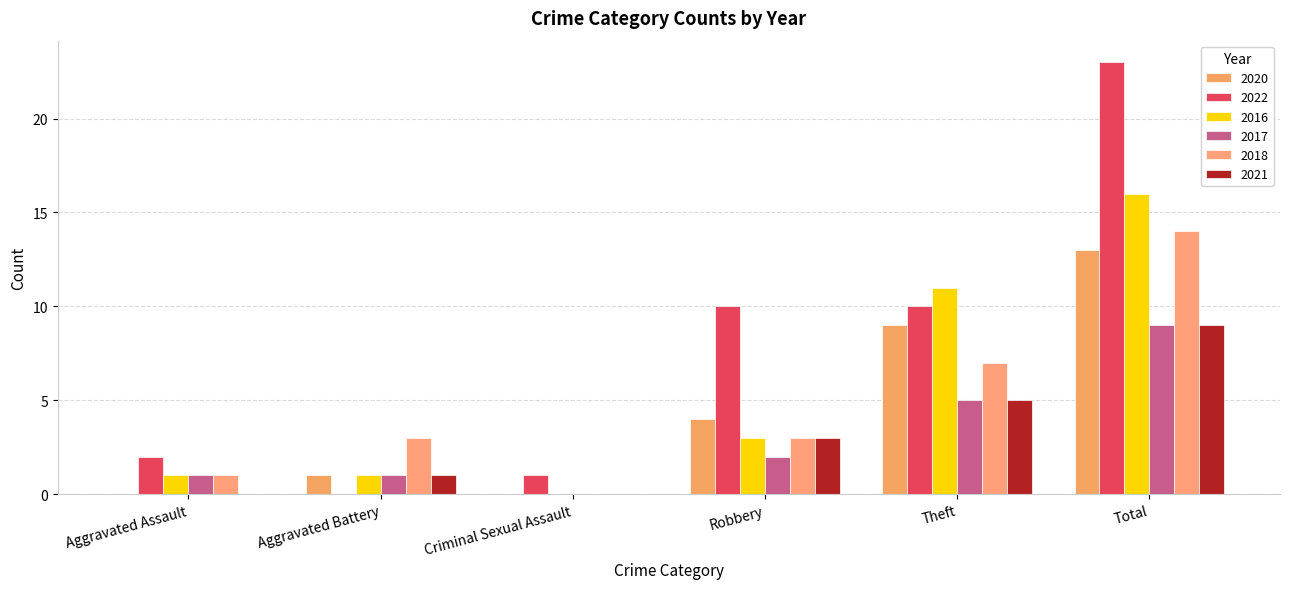

What is the difference between the maximum and minimum values in the 2017 series?

9